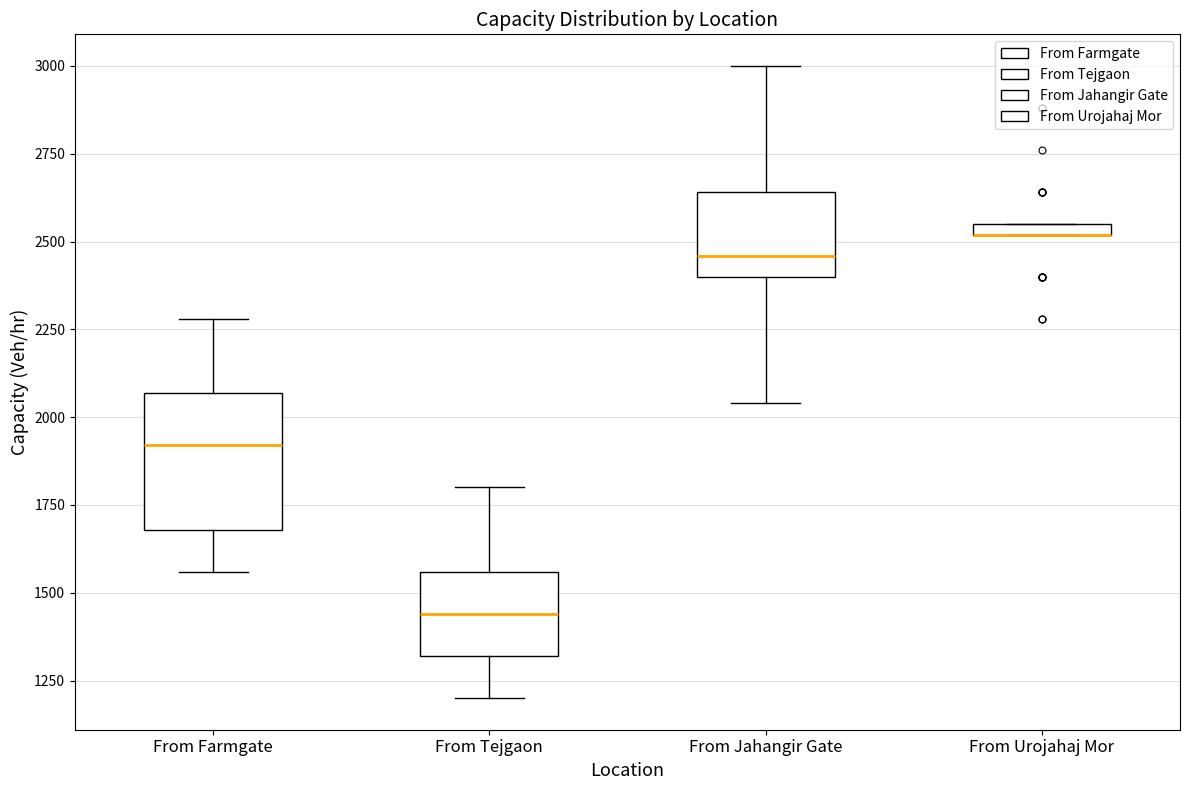

Where is the upper edge of the box for From Jahangir Gate on the y-axis? The values are not printed on the chart, so give them approximately, as read against the axis.

2650